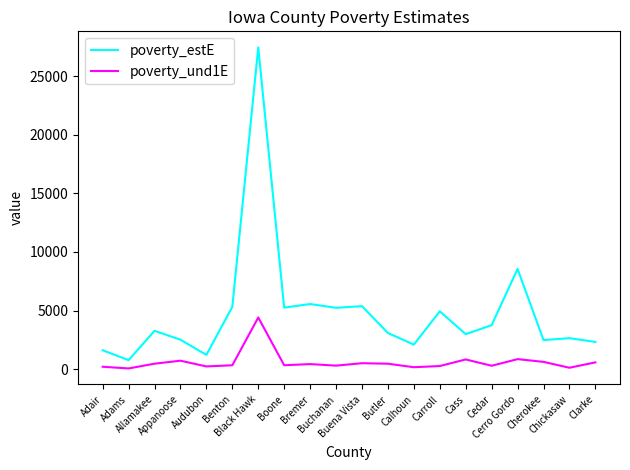

What are all the series names shown in the legend?

poverty_estE, poverty_und1E